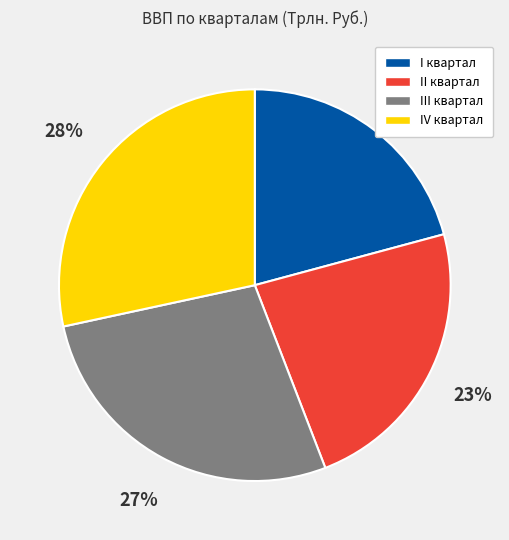

To the nearest percent, what is the average slice percentage?

25%